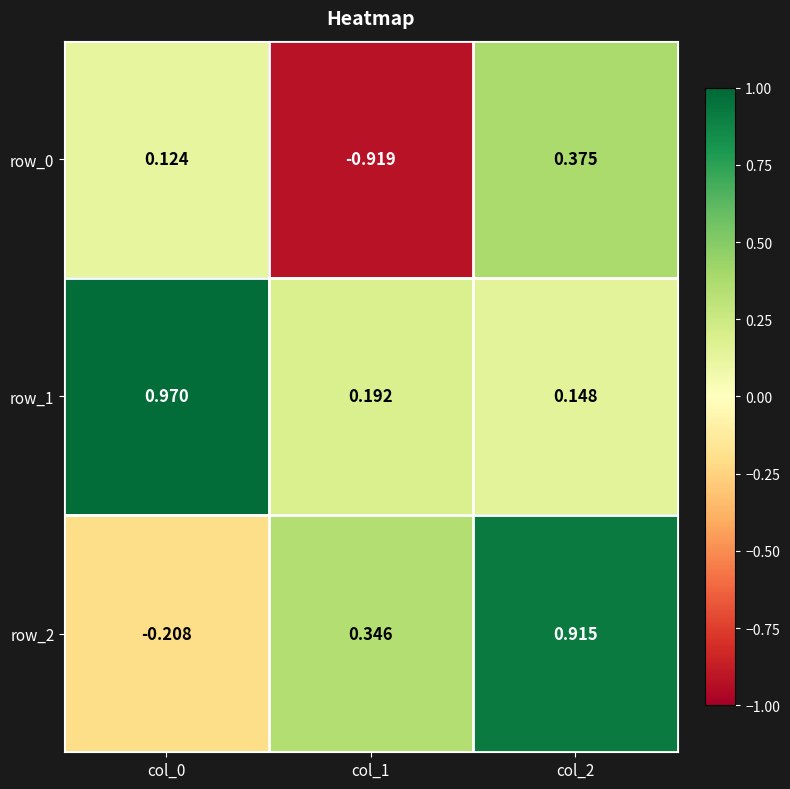

Is the value of row_1 at col_2 greater than the value of row_0 at col_2?

No